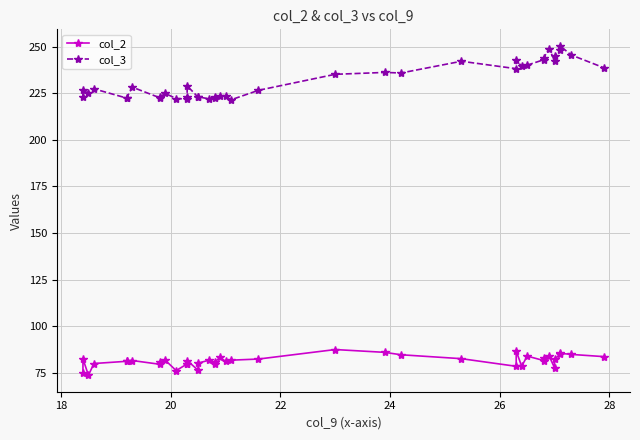

How many lines are shown in the chart?

2